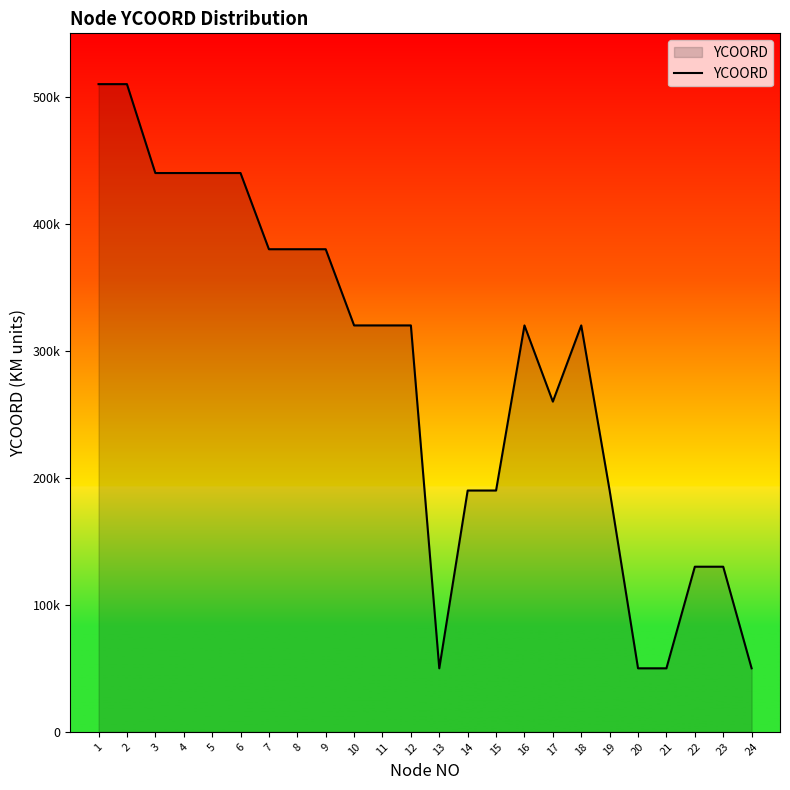

Reading left to right, transcribe all the data shown in this chart.

1=510000	2=510000	3=440000	4=440000	5=440000	6=440000	7=380000	8=380000	9=380000	10=320000	11=320000	12=320000	13=50000	14=190000	15=190000	16=320000	17=260000	18=320000	19=190000	20=50000	21=50000	22=130000	23=130000	24=50000